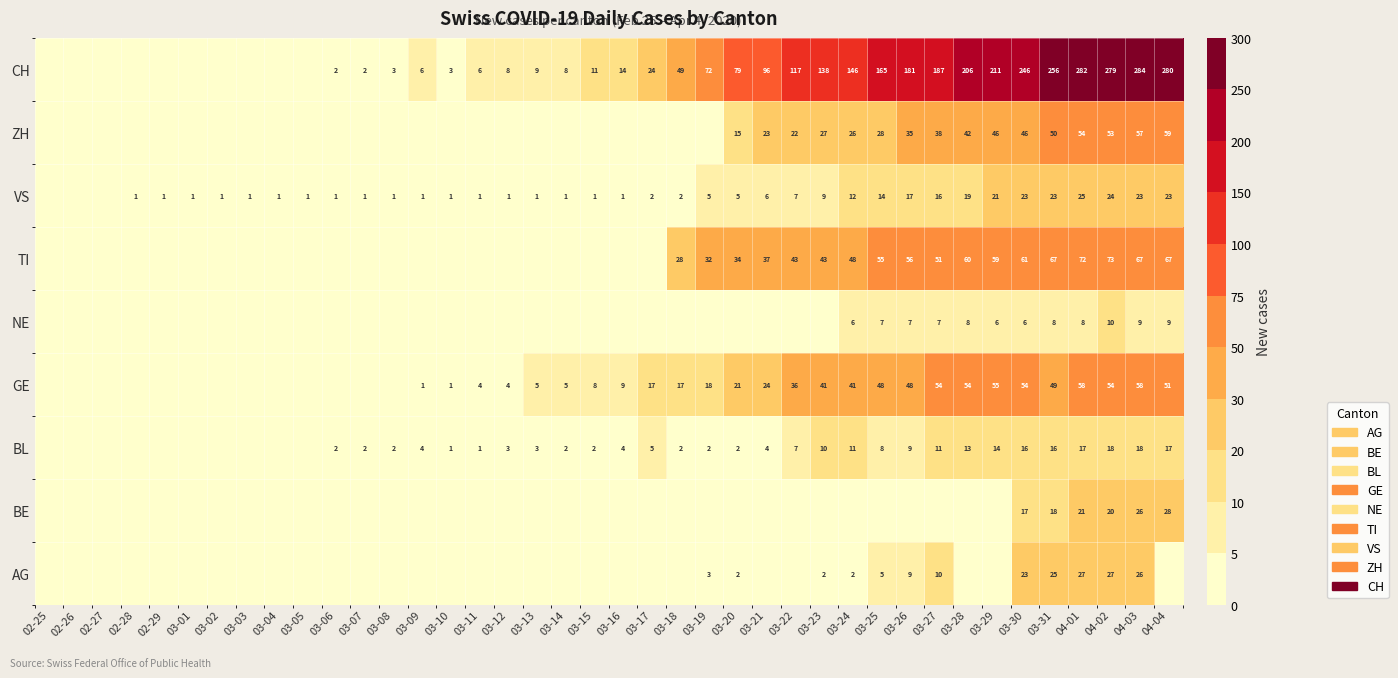

Is the value of NE at 03-31 greater than the value of BE at 03-10?

Yes